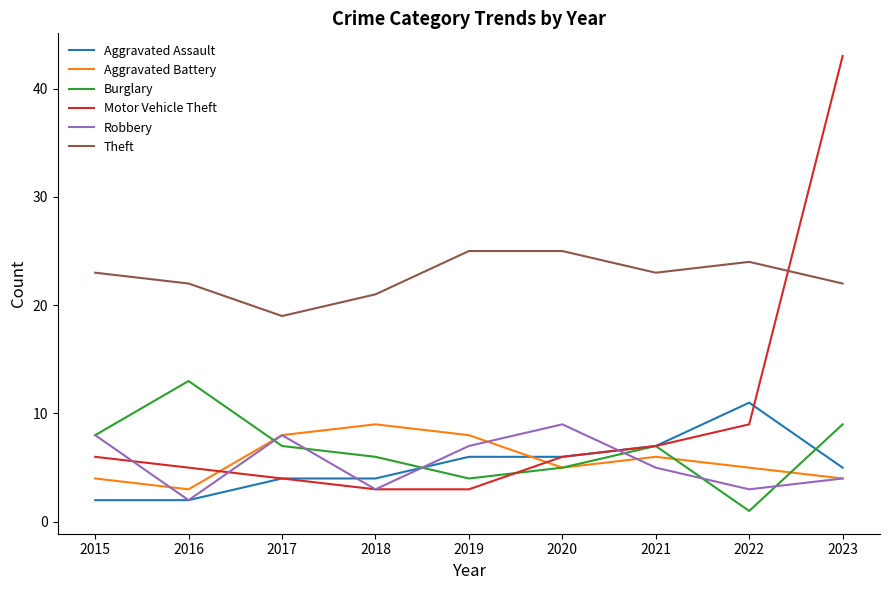

Which series has the largest range (max minus min)?

Motor Vehicle Theft